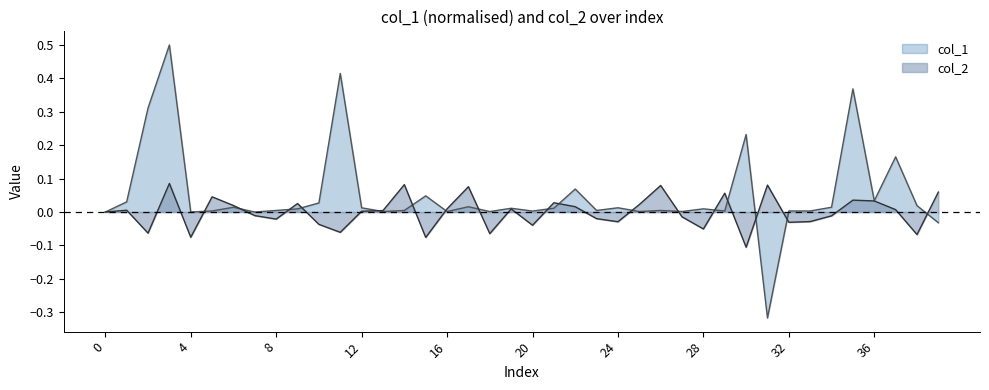

The value of col_1 at 13 is 0.0. True or false?

False